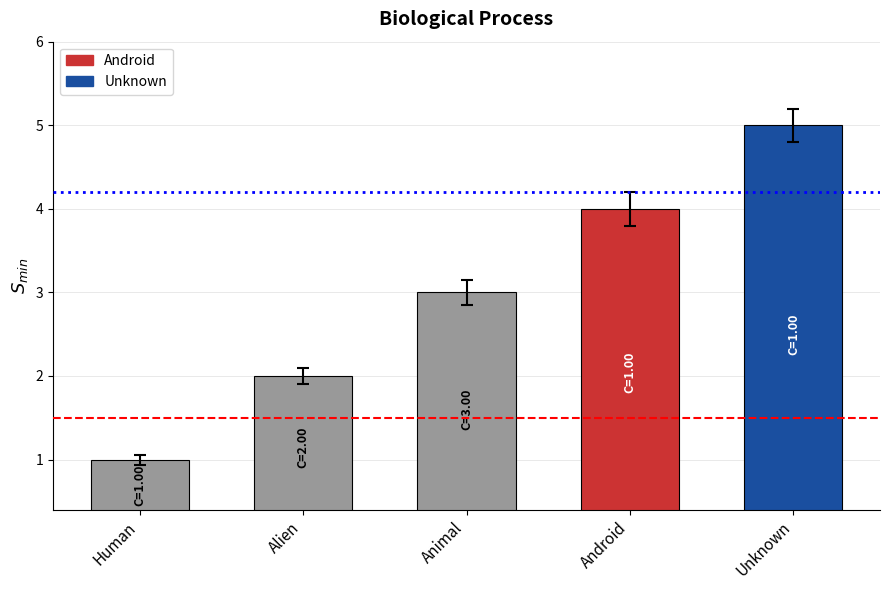

What is the minimum value shown in the chart?

1